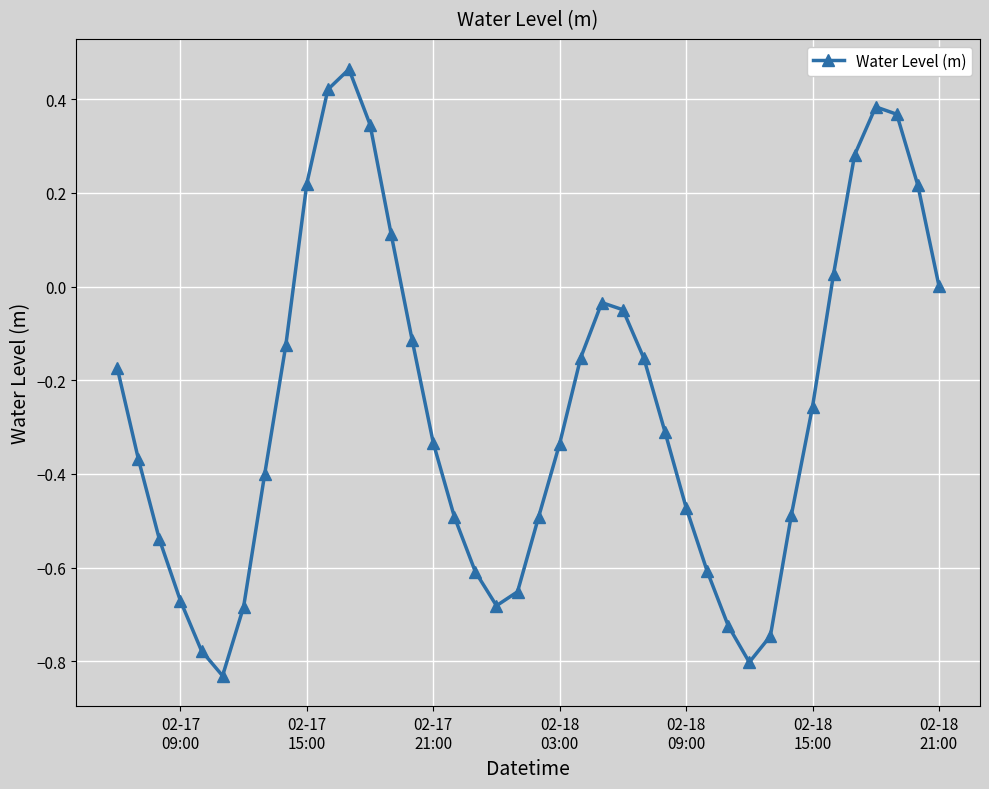

Does the chart display data point markers on the line(s)?

Yes